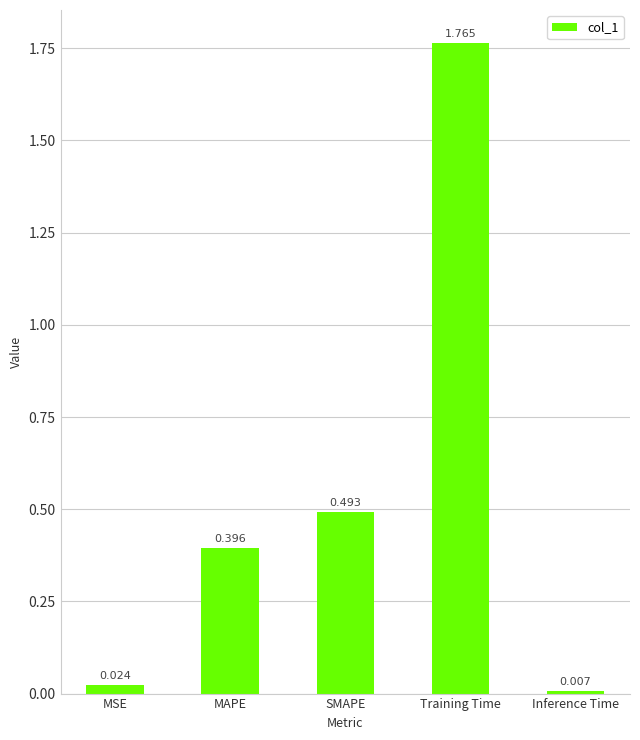

Which has a higher value, Inference Time or Training Time?

Training Time